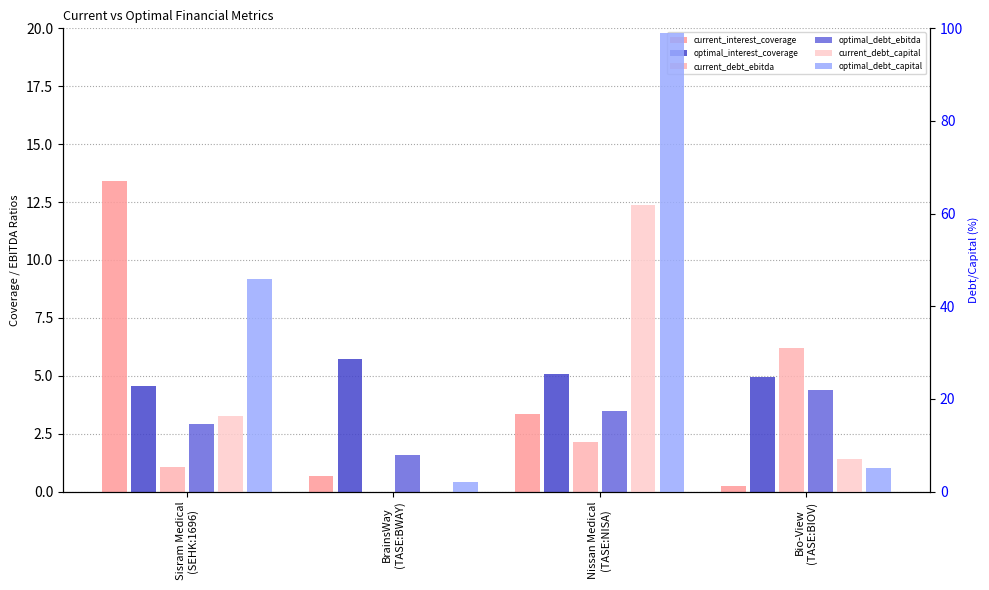

What is the sum of the optimal_debt_capital values at Bio-View
(TASE:BIOV) and Sisram Medical
(SEHK:1696)?

51.0